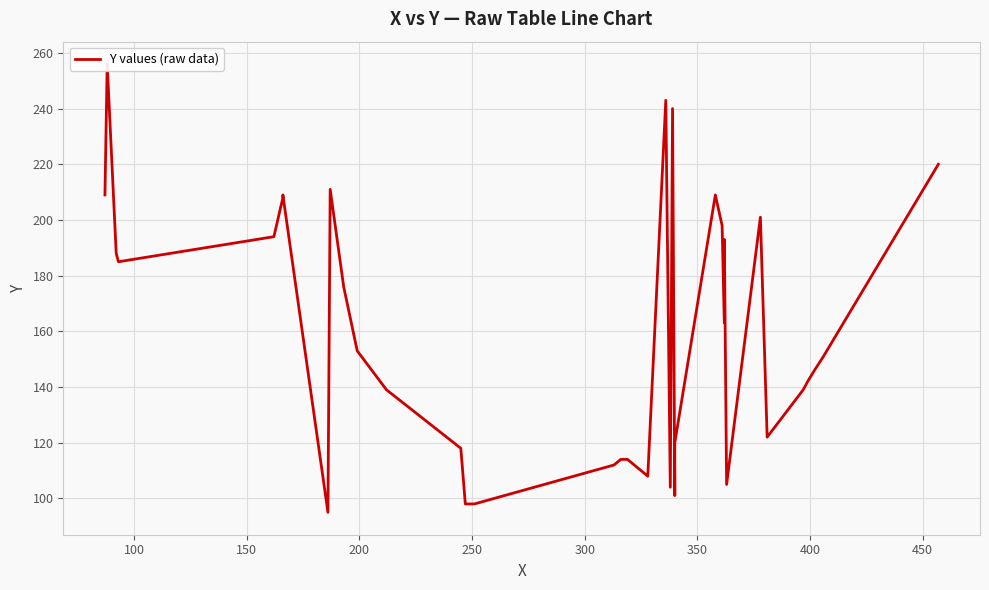

What is the average value?

160